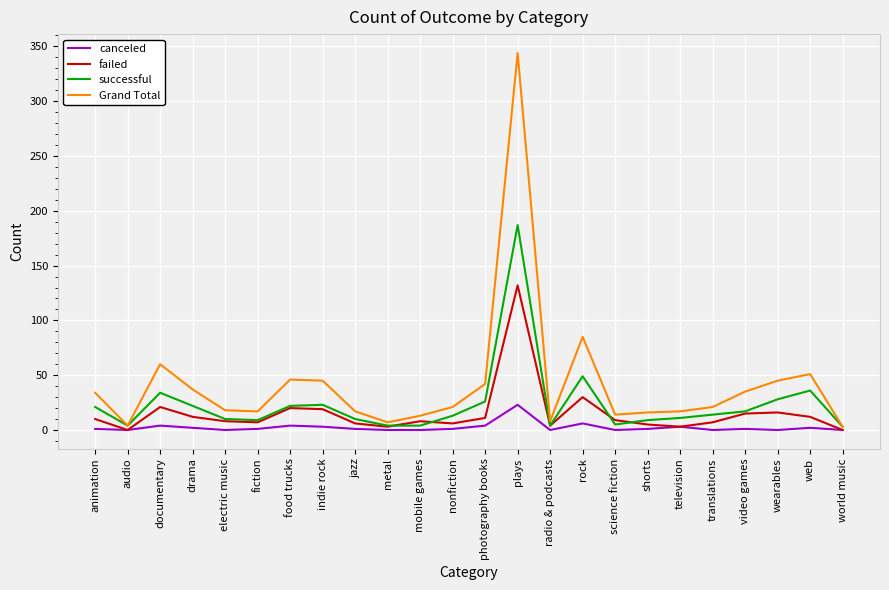

What are all the series names shown in the legend?

canceled, failed, successful, Grand Total